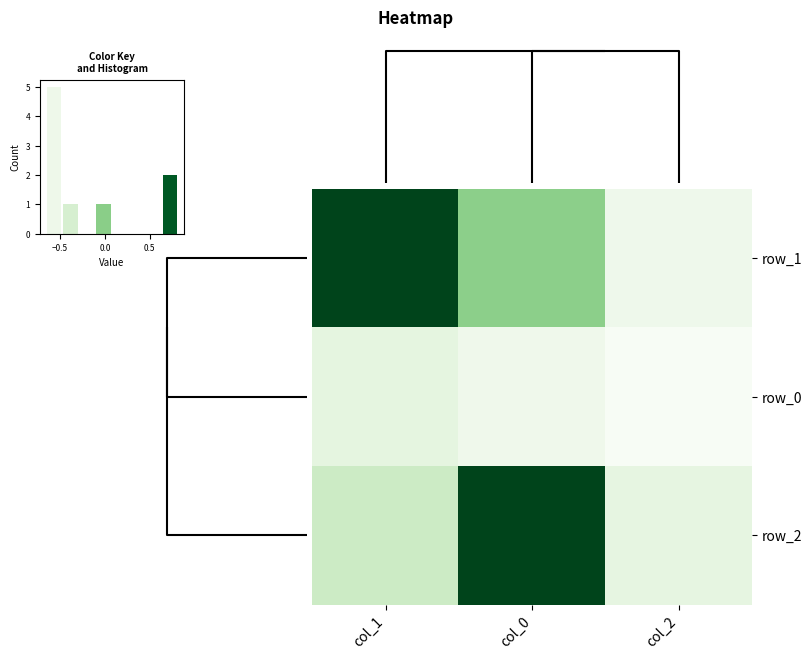

Which category has the highest value in the row_0 series?

col_1